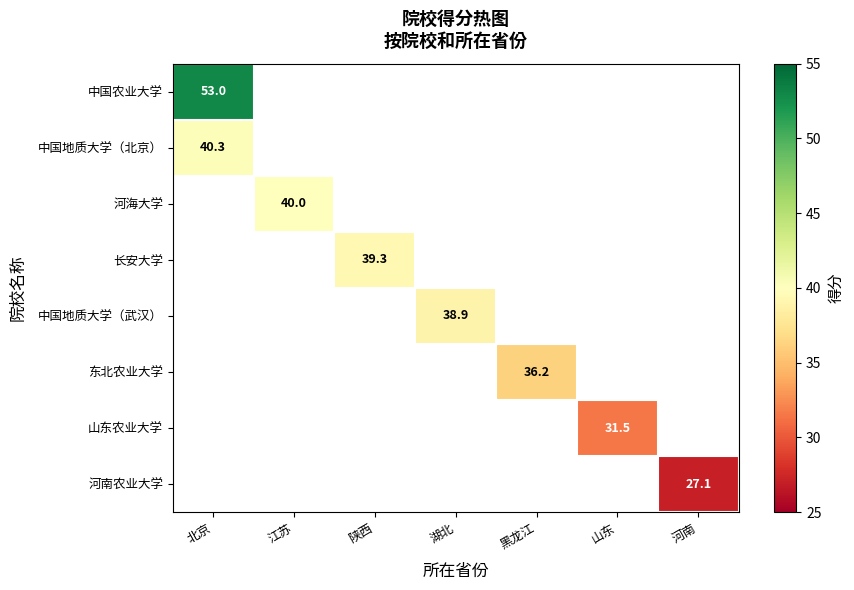

True or false: 东北农业大学 has a value of 20.5 at 黑龙江.

False